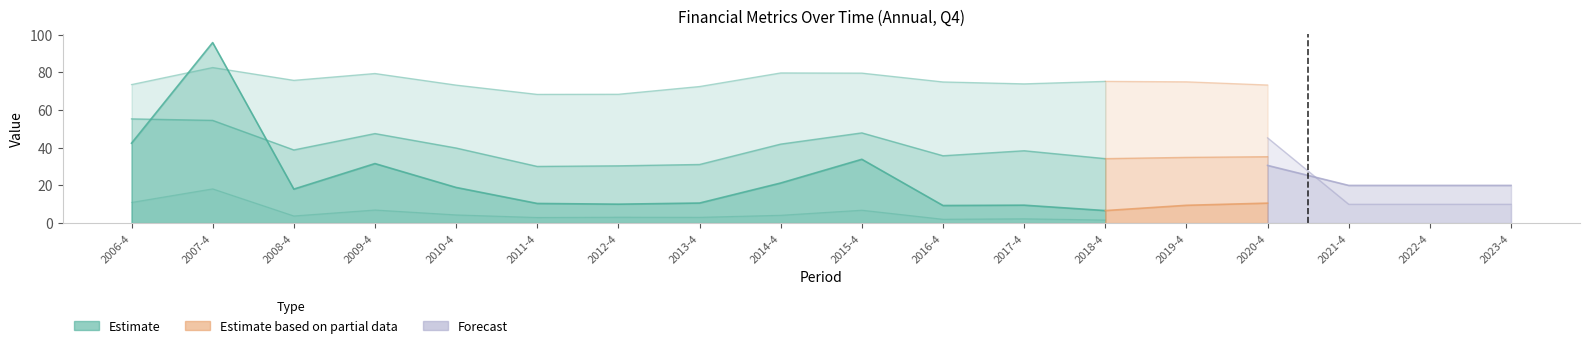

What is the maximum value for avg_roe?

95.8